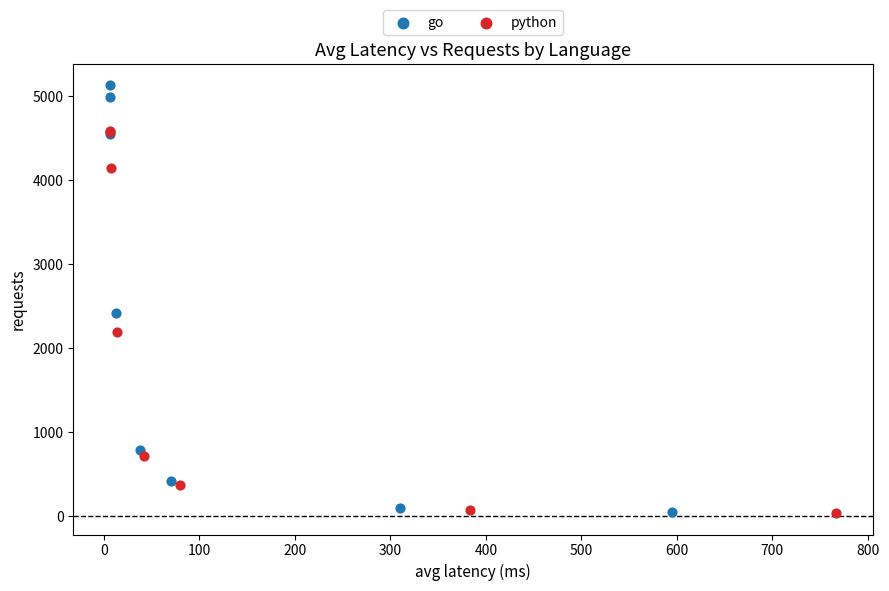

Which series reaches the maximum Y coordinate?

go